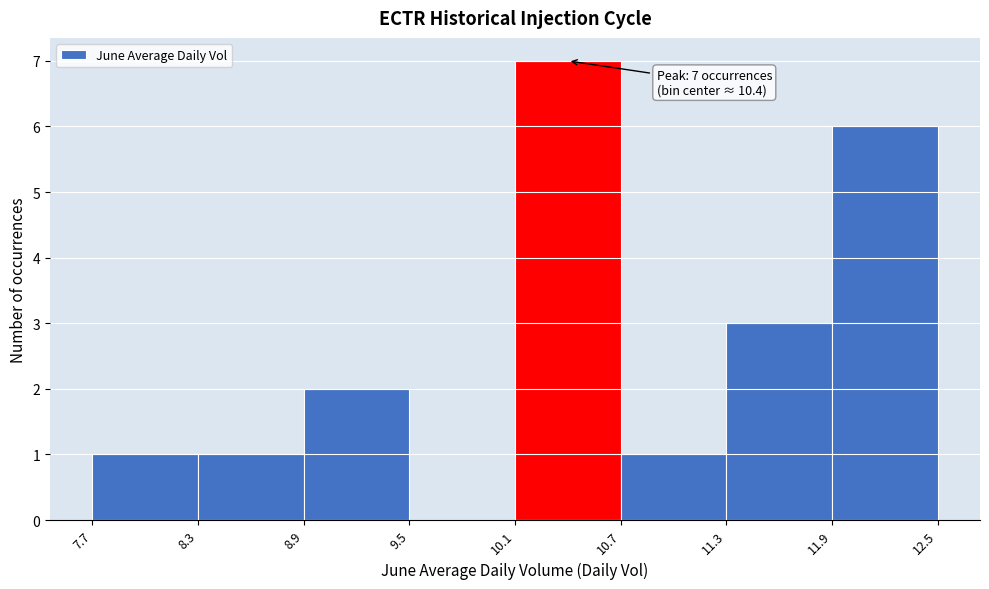

Which range on the x-axis has the tallest bar?

10.1 to 10.7